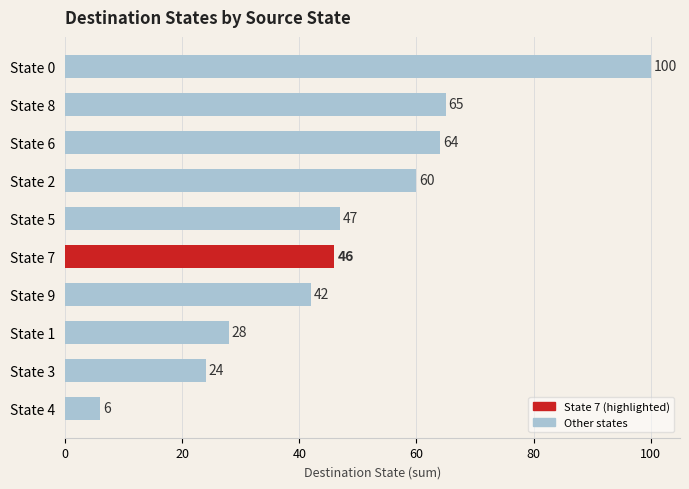

Rank the categories by value from highest to lowest.

State 0, State 8, State 6, State 2, State 5, State 7, State 9, State 1, State 3, State 4